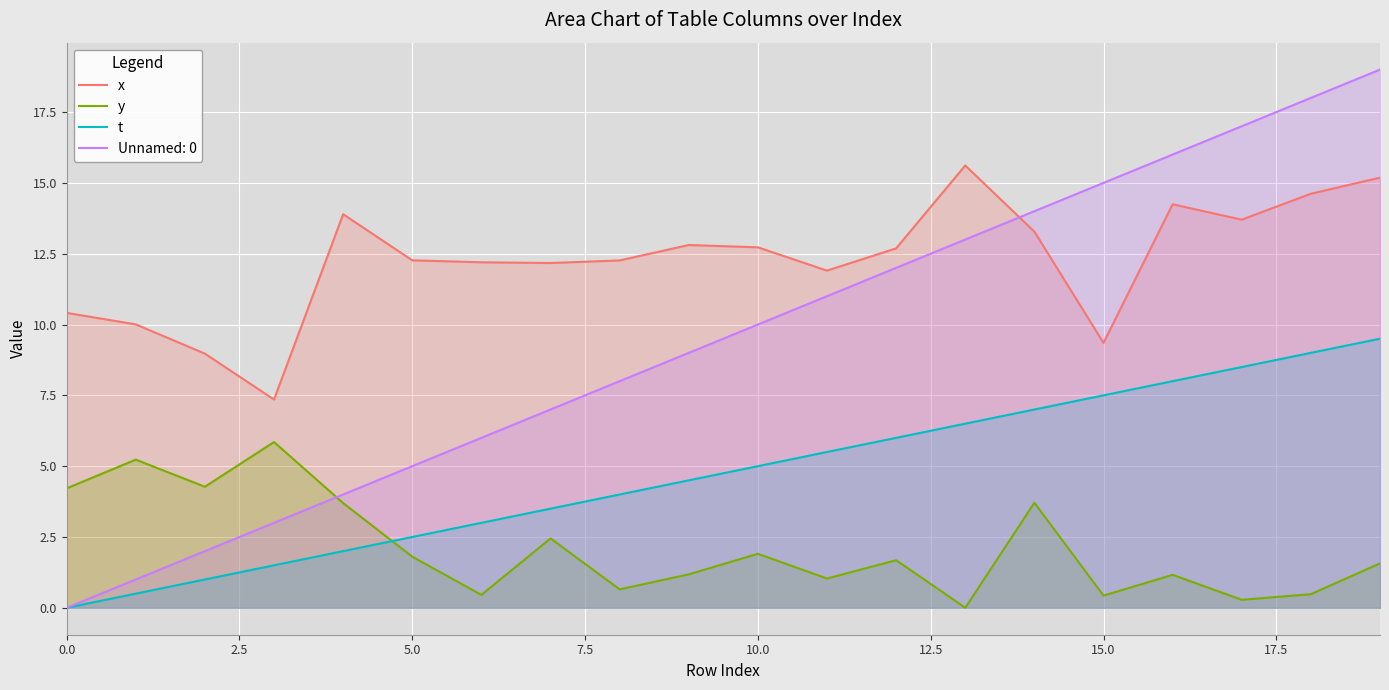

How many intersections are there between t and y?

1